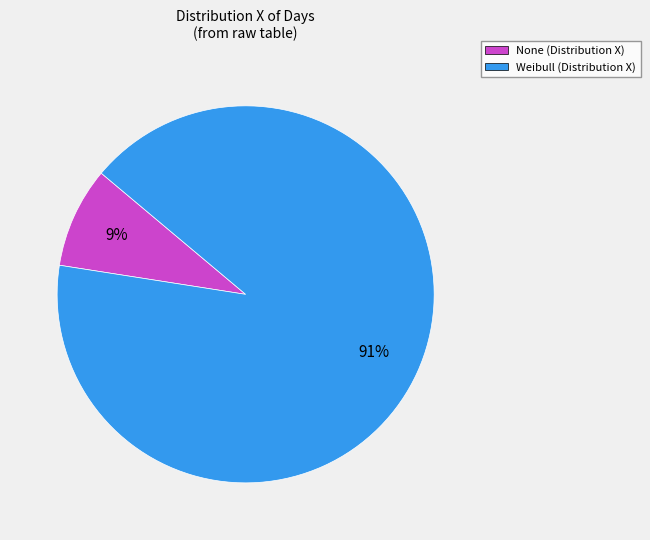

What percentage is the None slice, to the nearest percent?

9%